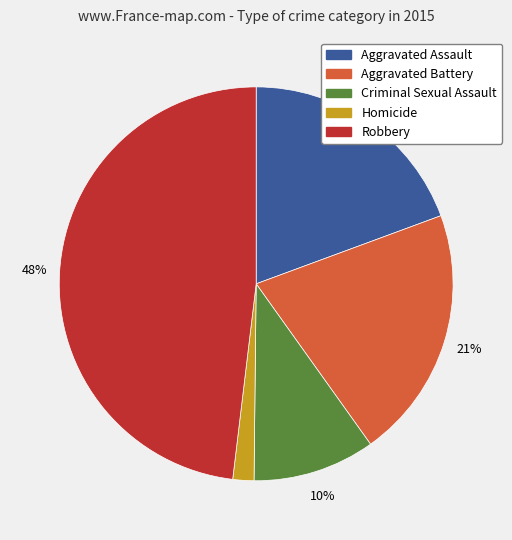

How many slices are in this pie chart?

5